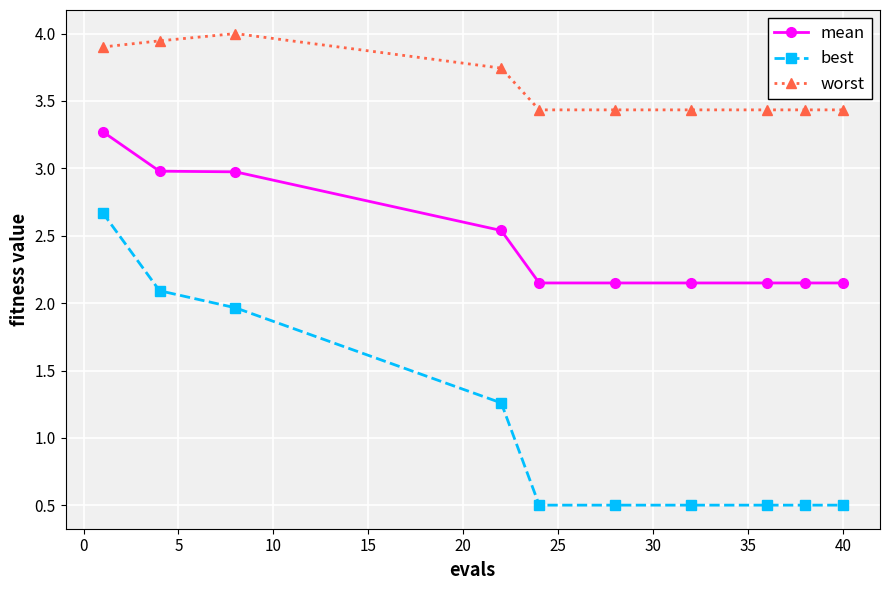

How many lines are shown in the chart?

3